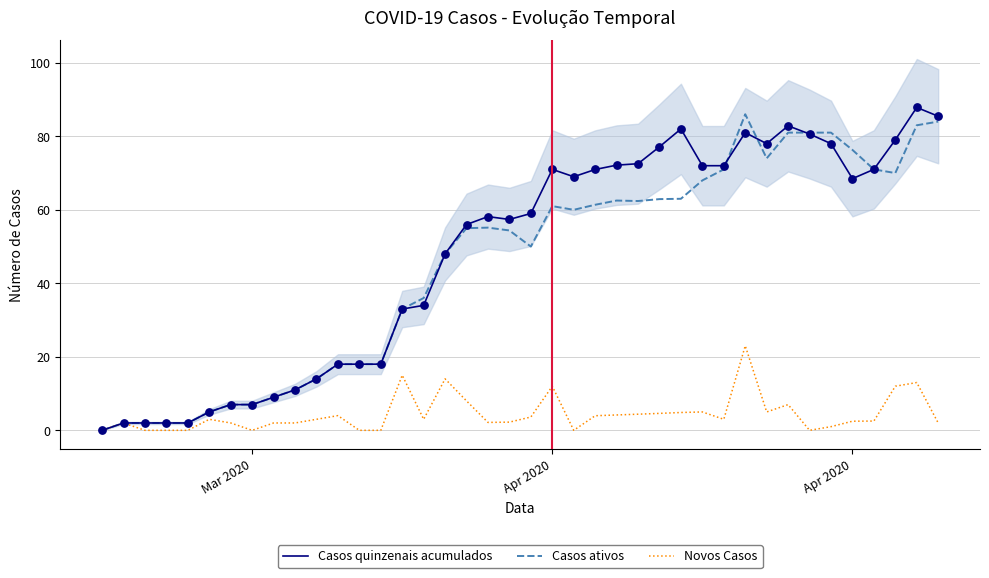

What are all the series names shown in the legend?

Casos quinzenais acumulados, Casos ativos, Novos Casos